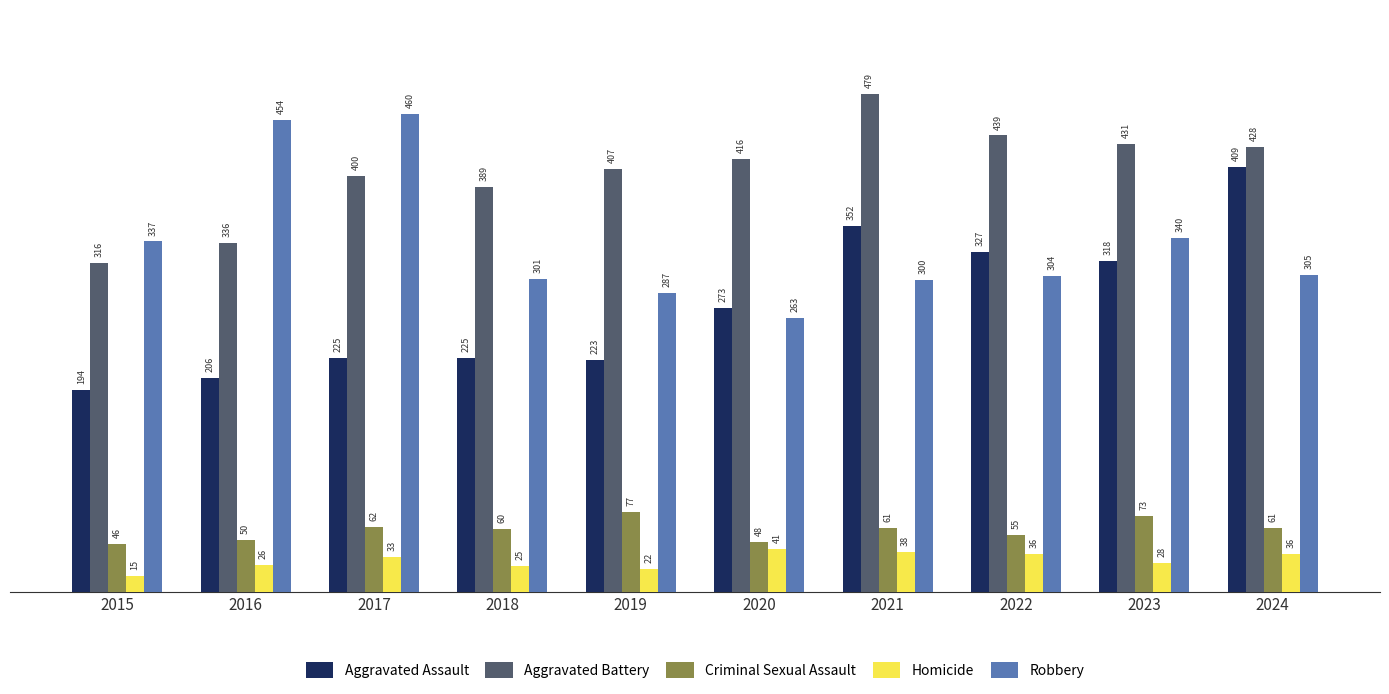

What is the approximate value of Robbery at 2022, to the nearest 50?

300